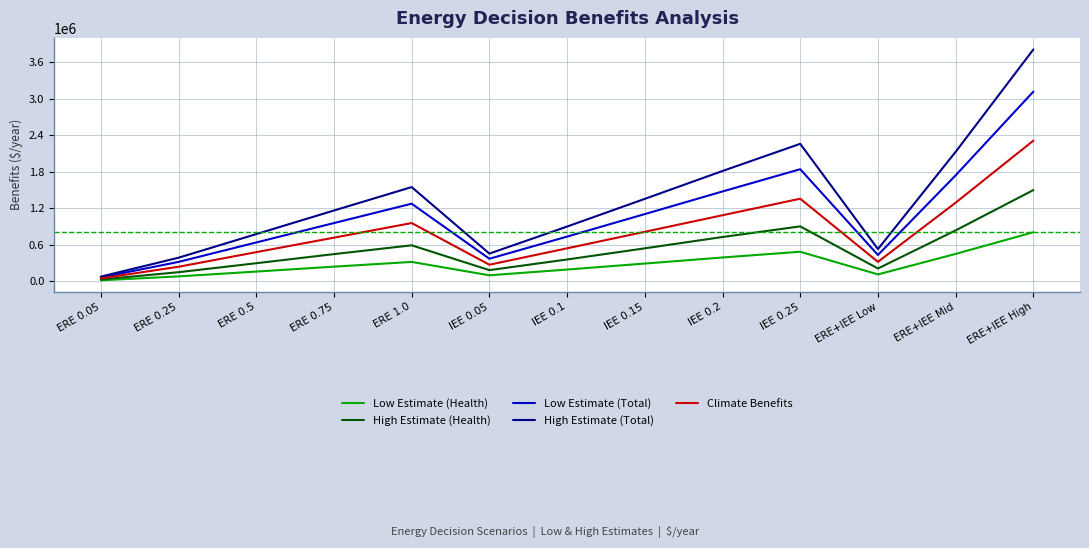

How many interior local valleys does the Low Estimate (Total) series have?

2